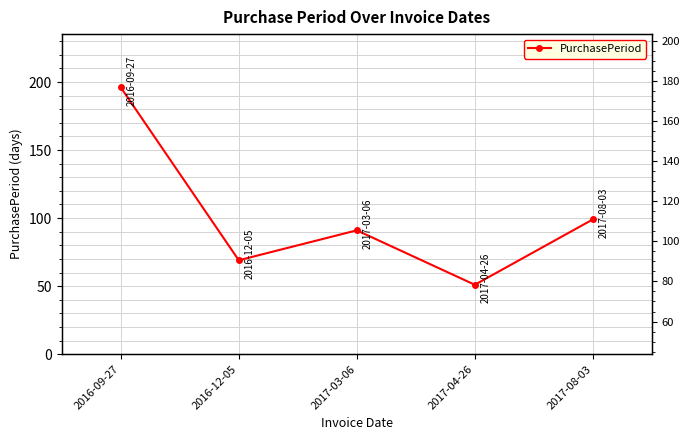

Is it true that the value at 2017-03-06 is 91?

True